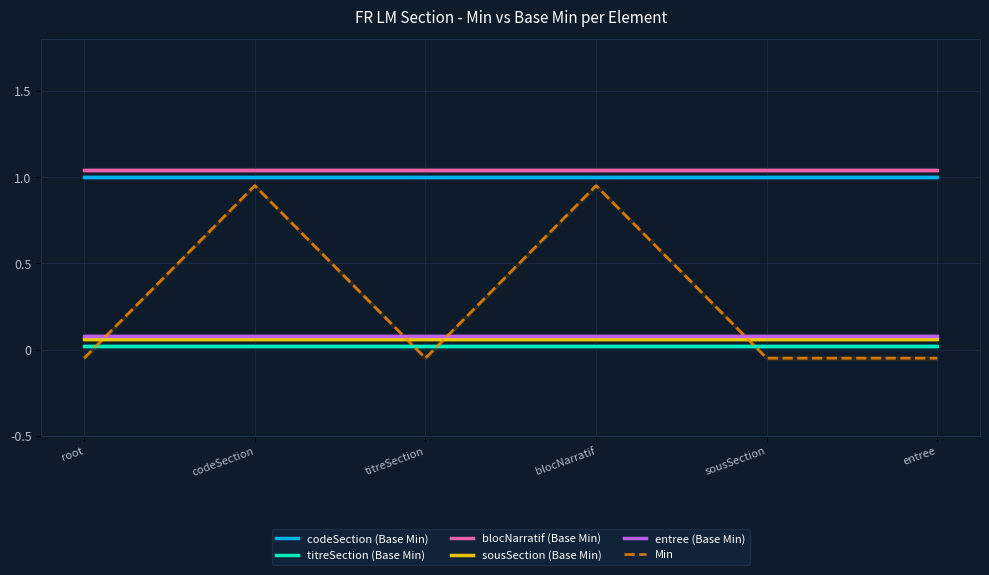

Where does the Min series first go above 0?

codeSection